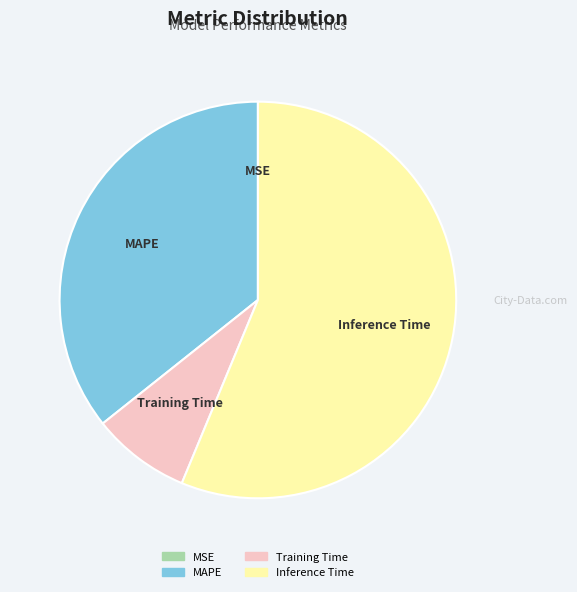

Is the sum of Training Time and Inference Time greater than half?

Yes